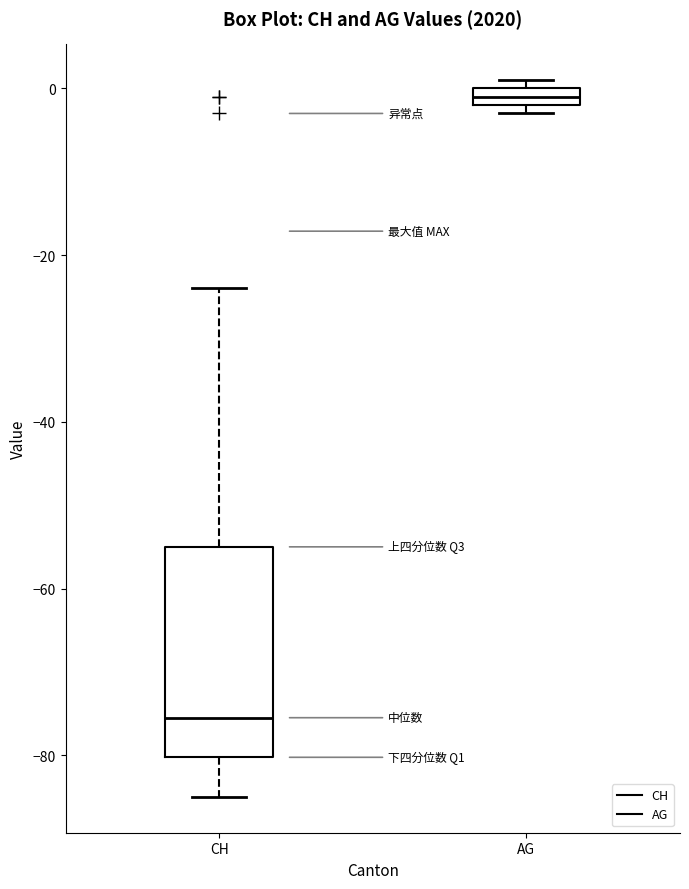

Which box is the tallest, from its lower edge to its upper edge?

CH